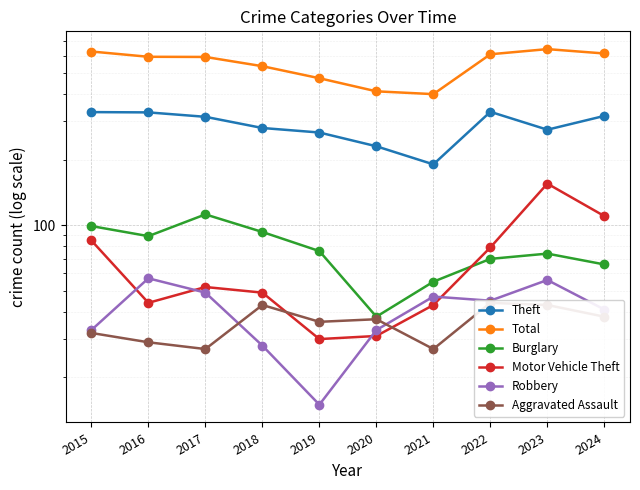

Which category has the highest value in the Motor Vehicle Theft series?

2023